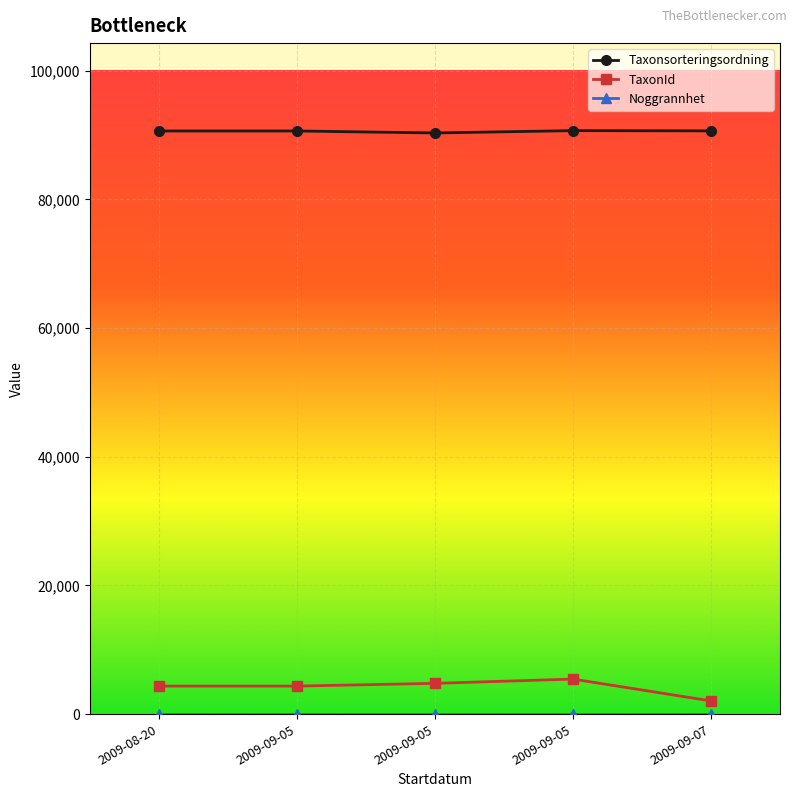

How many series are shown in this chart?

3